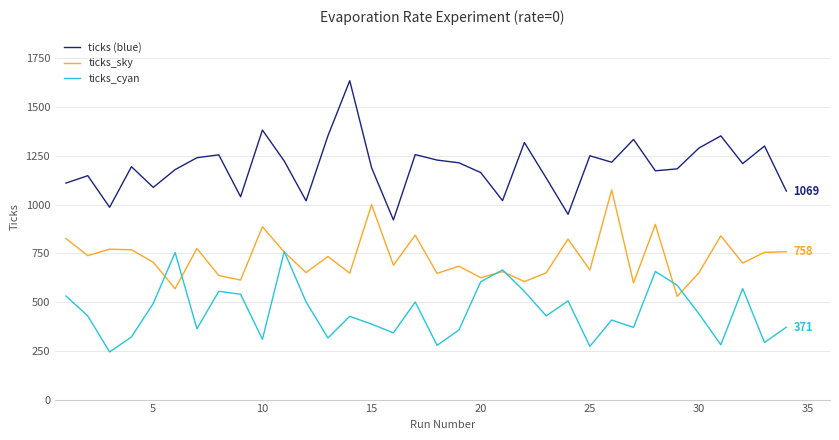

Is this an area chart (filled region under the line)?

No